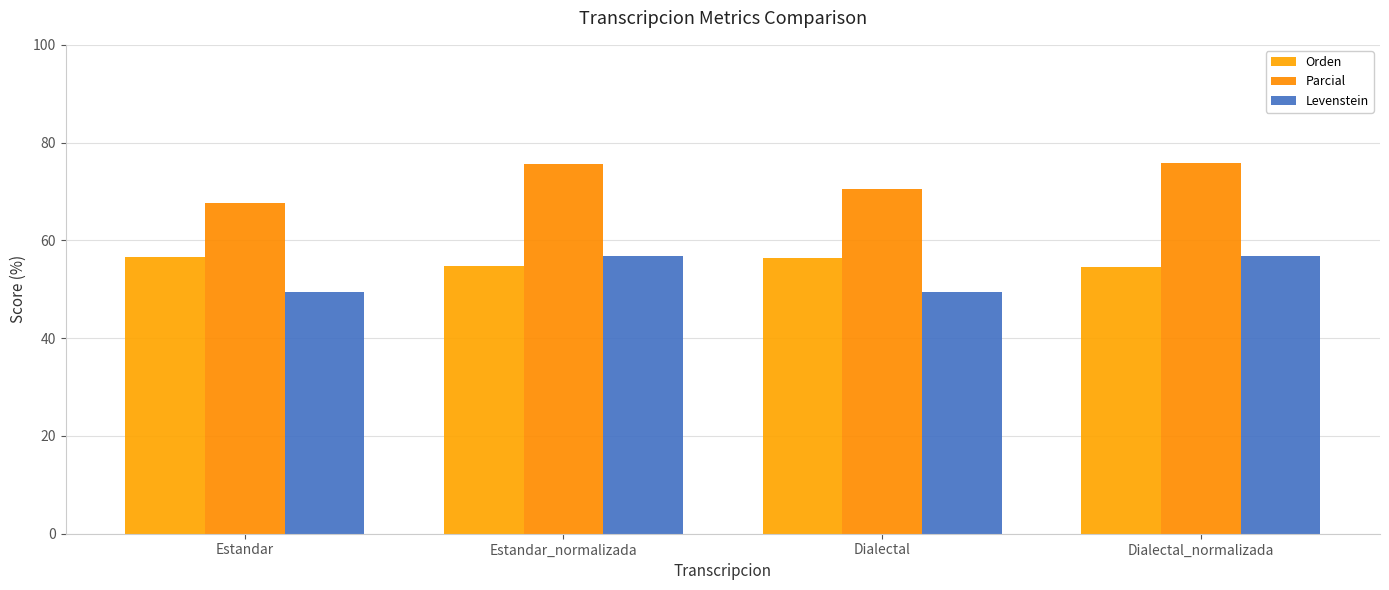

How many groups of bars are there?

4